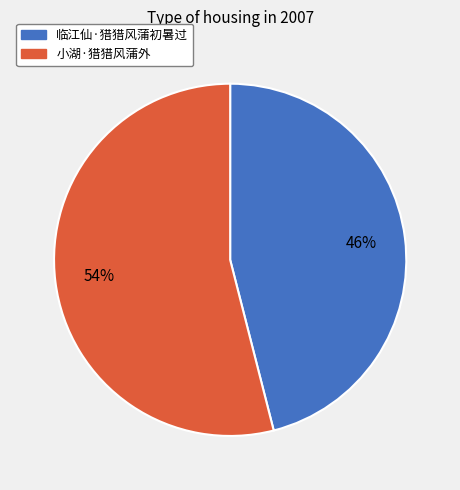

The 临江仙·猎猎风蒲初暑过 slice represents 46% of the pie. True or false?

True